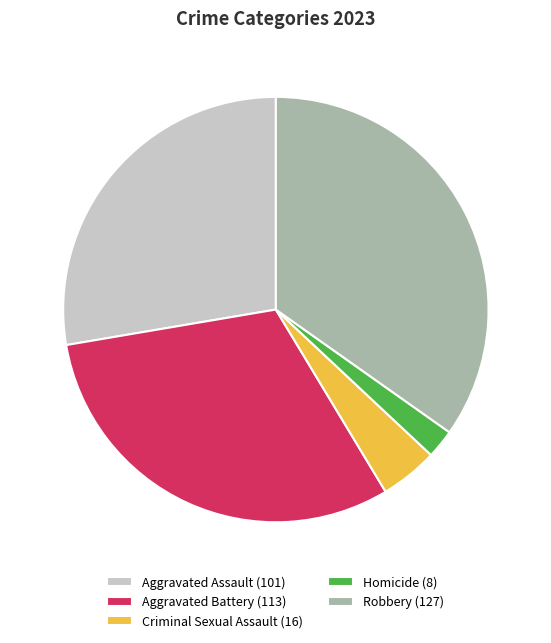

The Aggravated Battery (113) slice represents 31% of the pie. True or false?

True